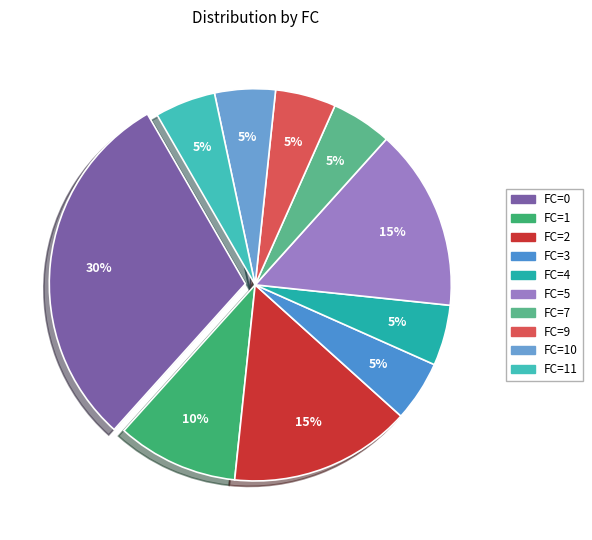

Count the number of slices in the pie.

10